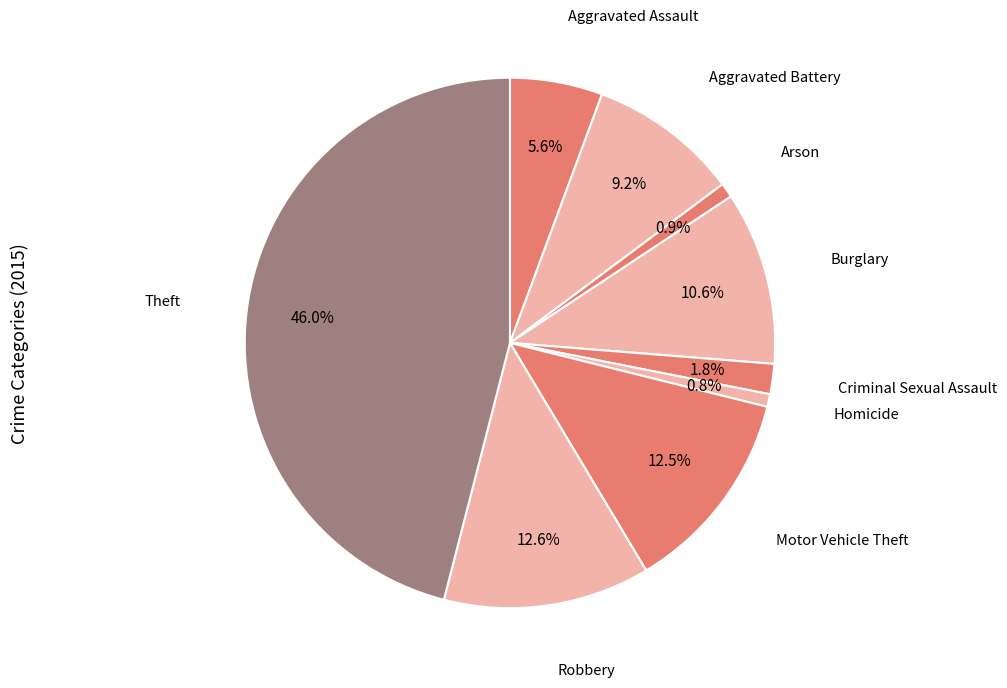

How many segments does this pie chart have?

9